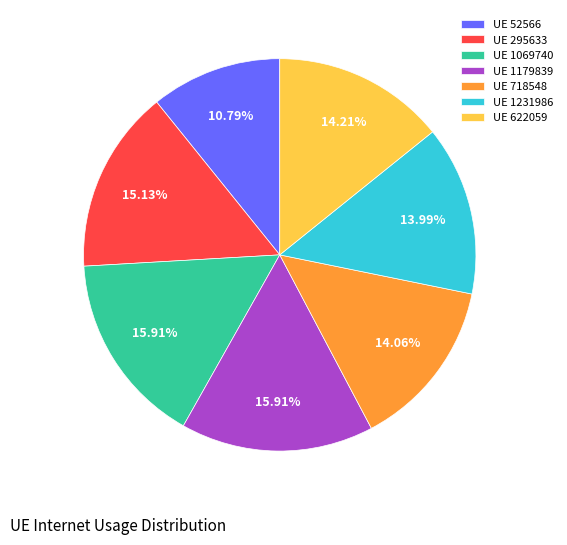

Does UE 1179839 represent more than half of the total?

No